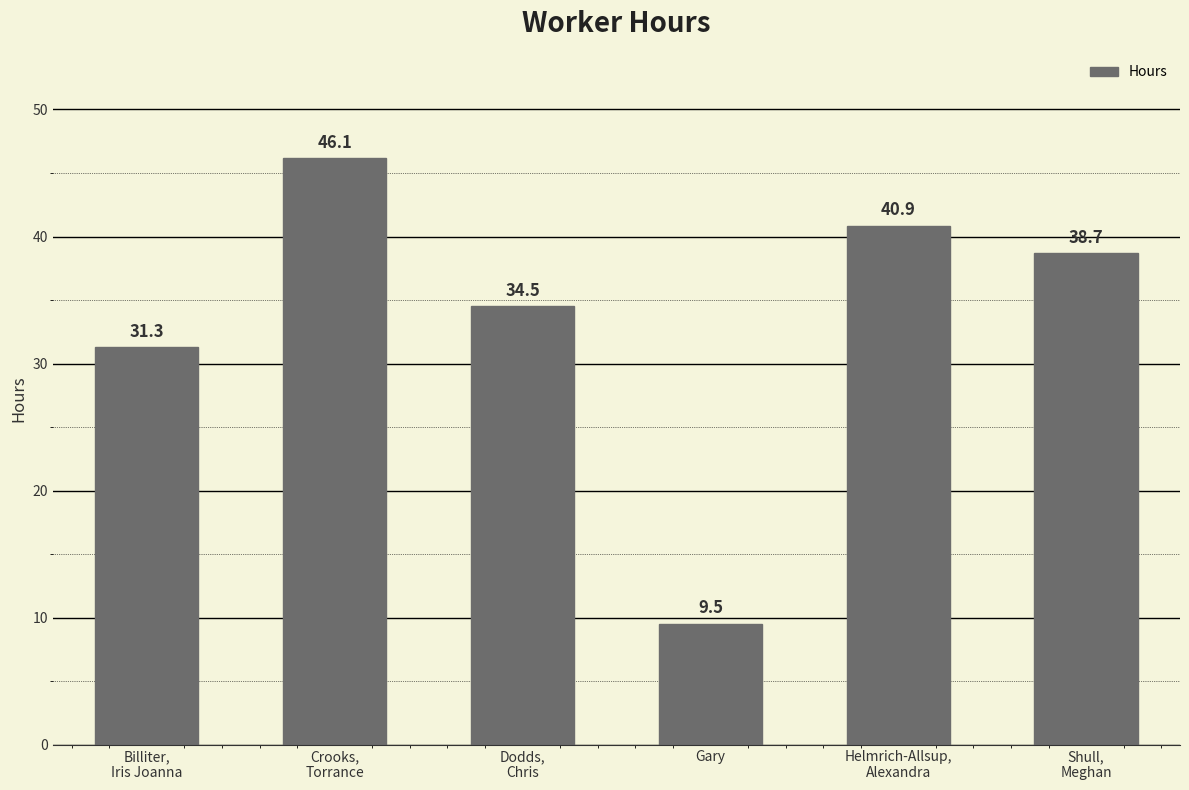

What position from the left is Shull,
Meghan?

6